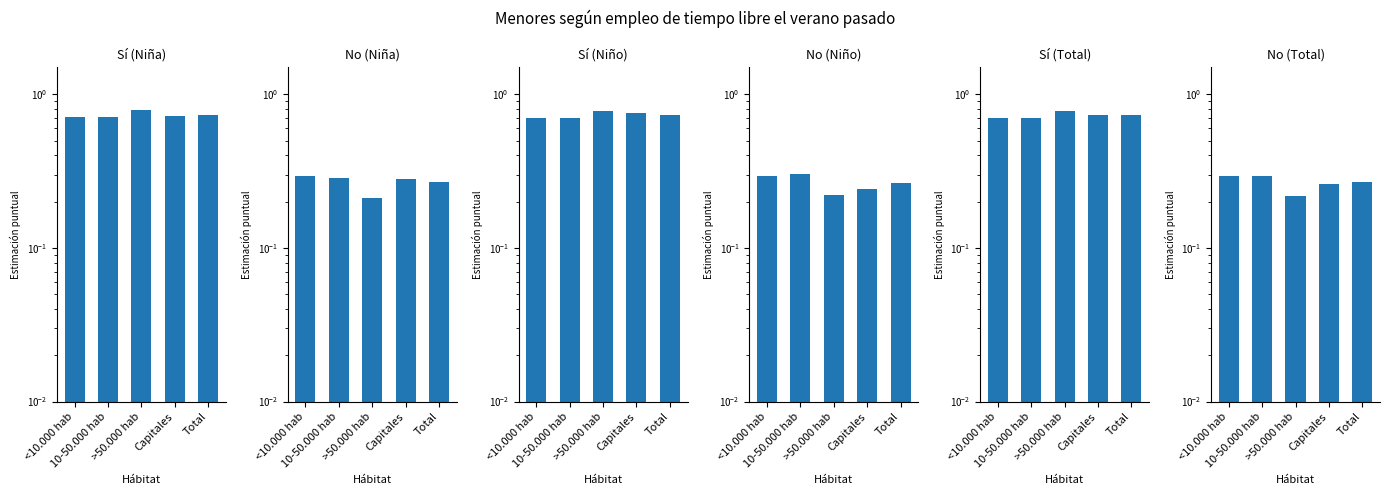

What is the spread (max minus min) of values at Capitales?

0.5